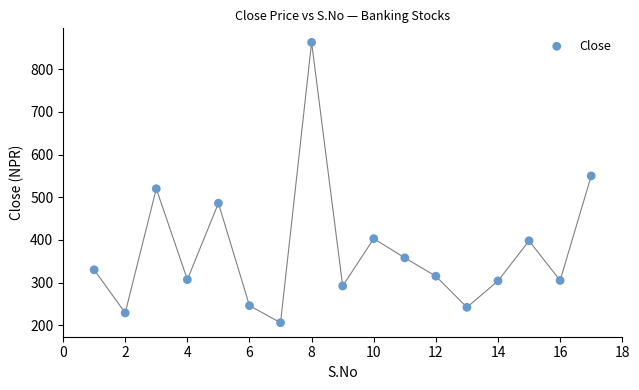

What is the range of Y values (max minus min)?

657